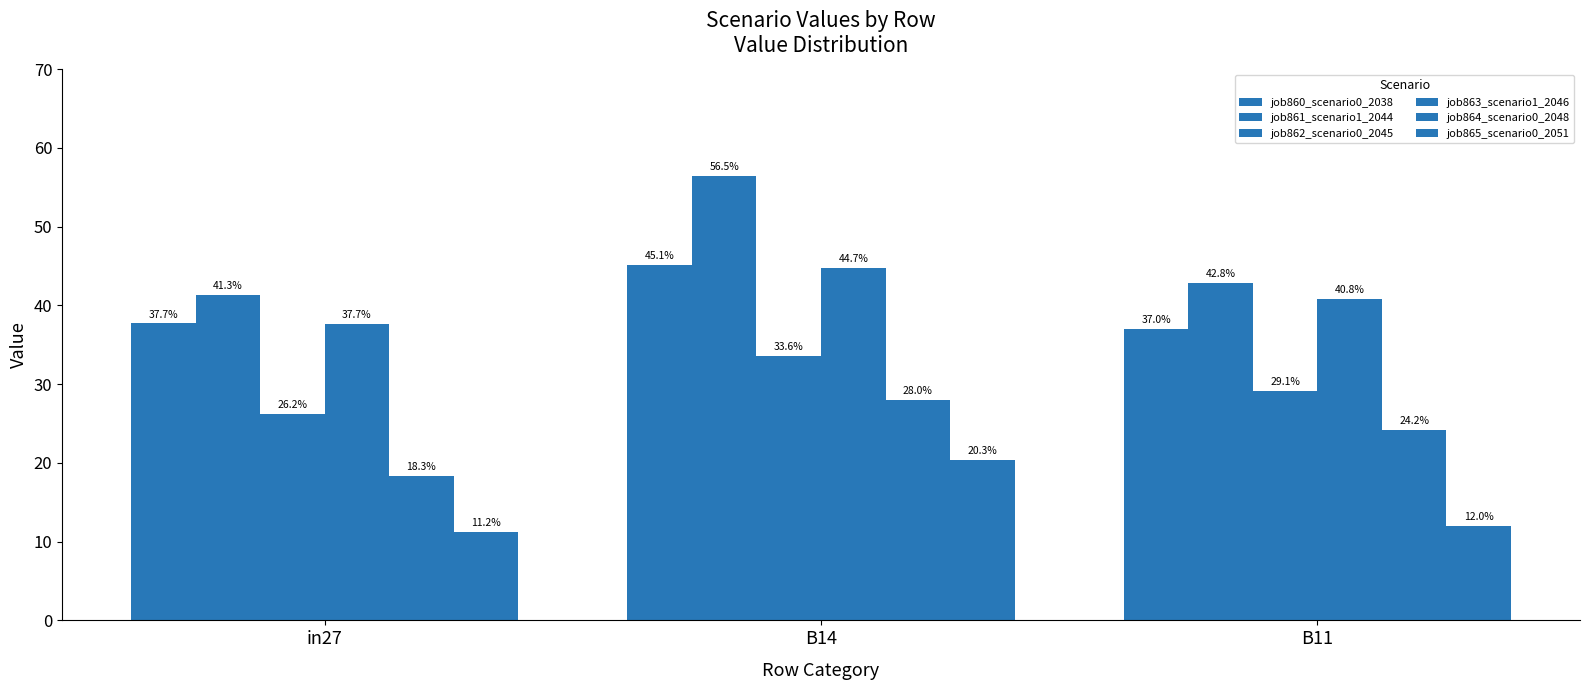

Reading left to right, what are all the values shown in this chart?

job860_scenario0_2038: 0.4	0.5	0.4
job861_scenario1_2044: 0.4	0.6	0.4
job862_scenario0_2045: 0.3	0.3	0.3
job863_scenario1_2046: 0.4	0.4	0.4
job864_scenario0_2048: 0.2	0.3	0.2
job865_scenario0_2051: 0.1	0.2	0.1